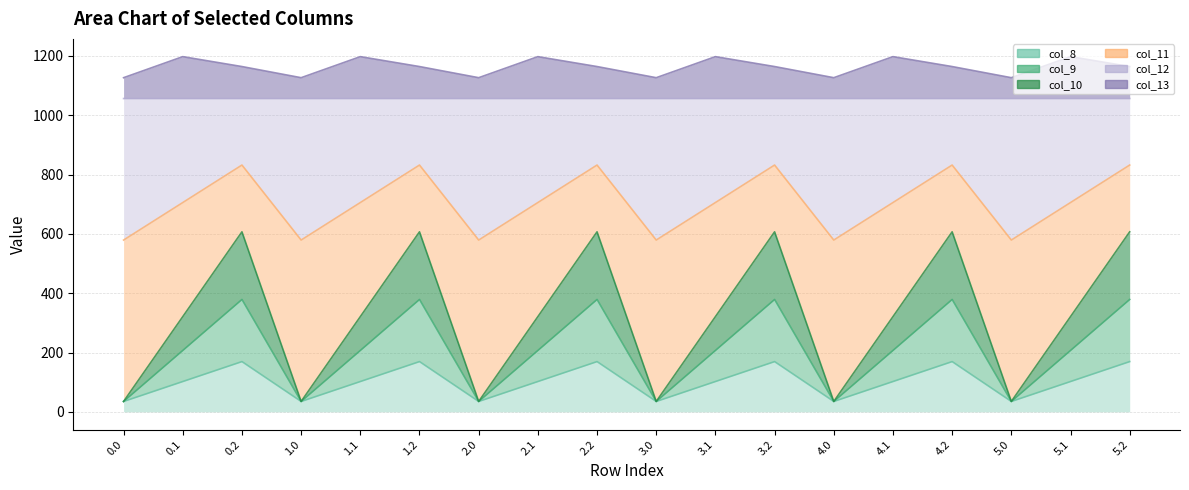

At which label does col_9 first exceed 102?

0.1